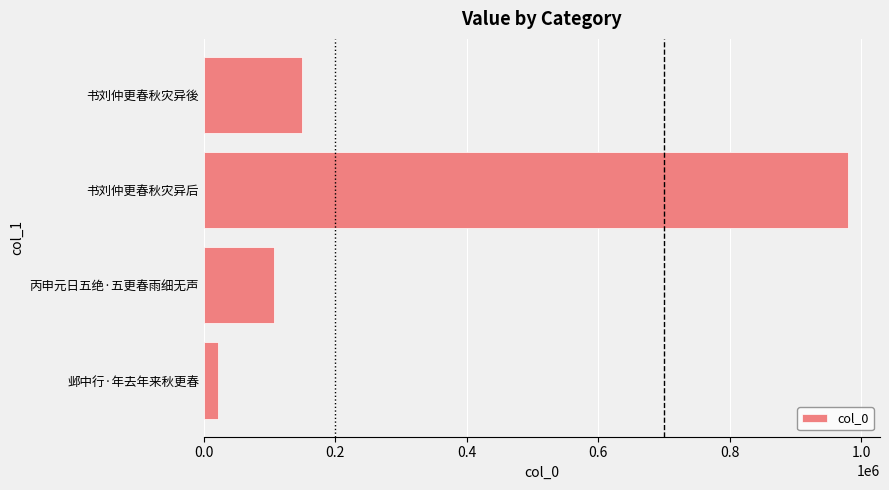

What is the difference between the second highest and second lowest values?

43318